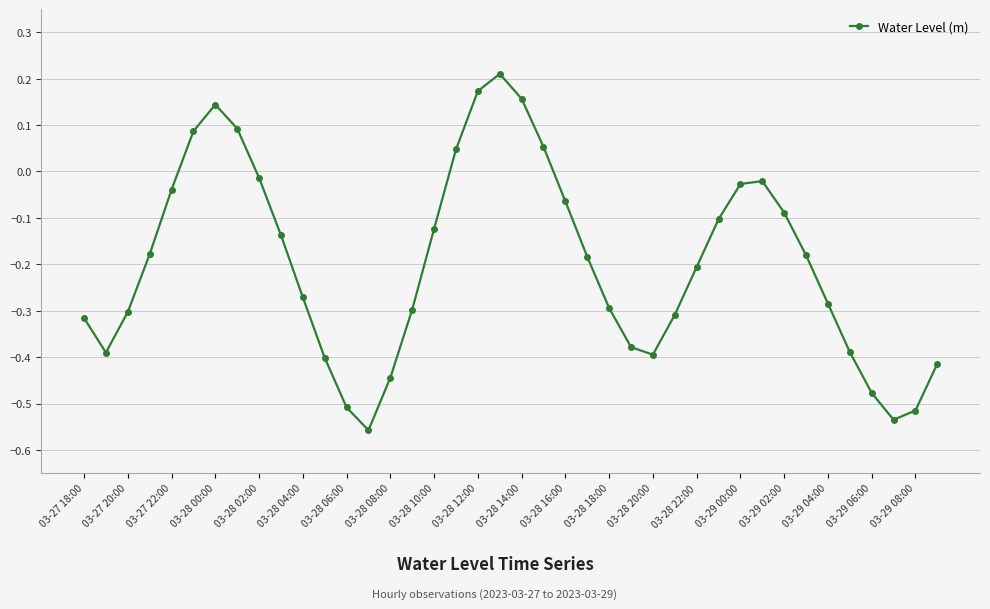

What is the difference between the maximum and minimum values?

0.8